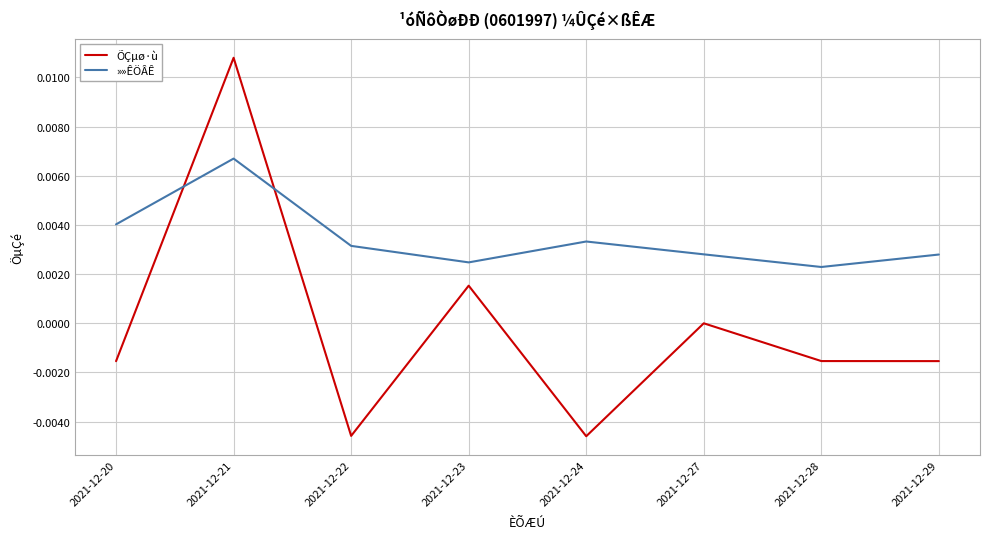

Between which two adjacent categories do »»ÊÖÂÊ and ÕÇµø·ù first intersect?

2021-12-20 and 2021-12-21